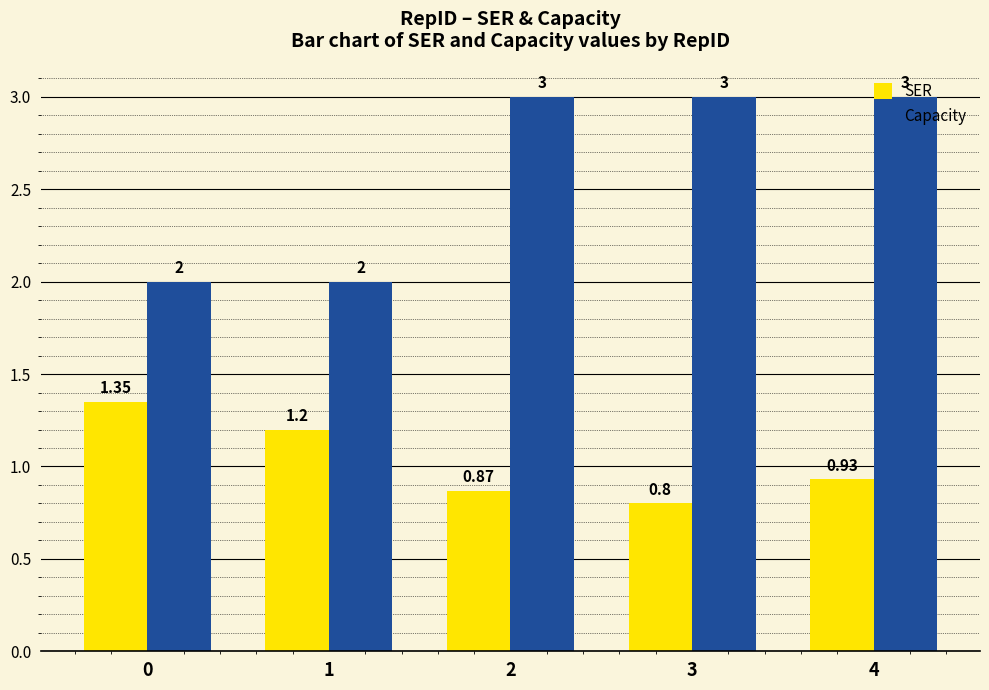

What is the average value of the SER series?

1.0